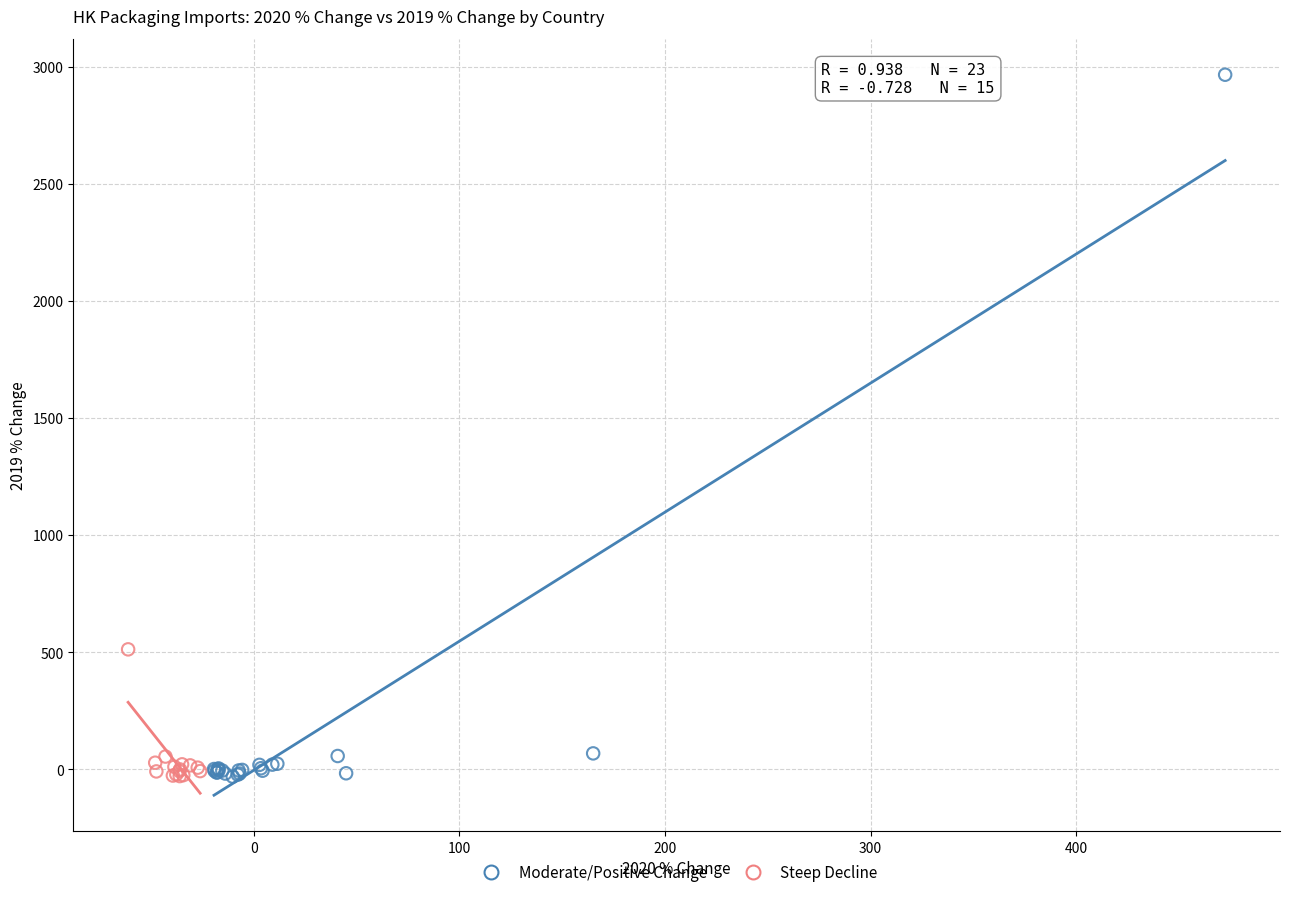

Which series reaches the maximum Y coordinate?

Moderate/Positive Change